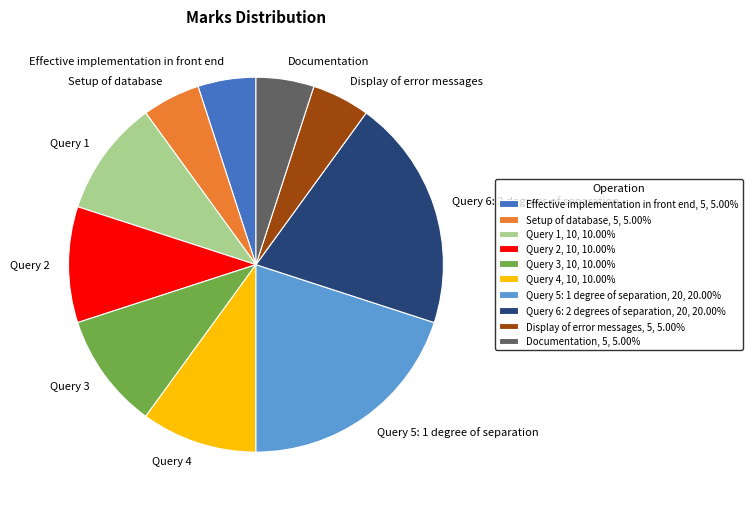

Is Effective implementation in front end the majority of the pie?

No